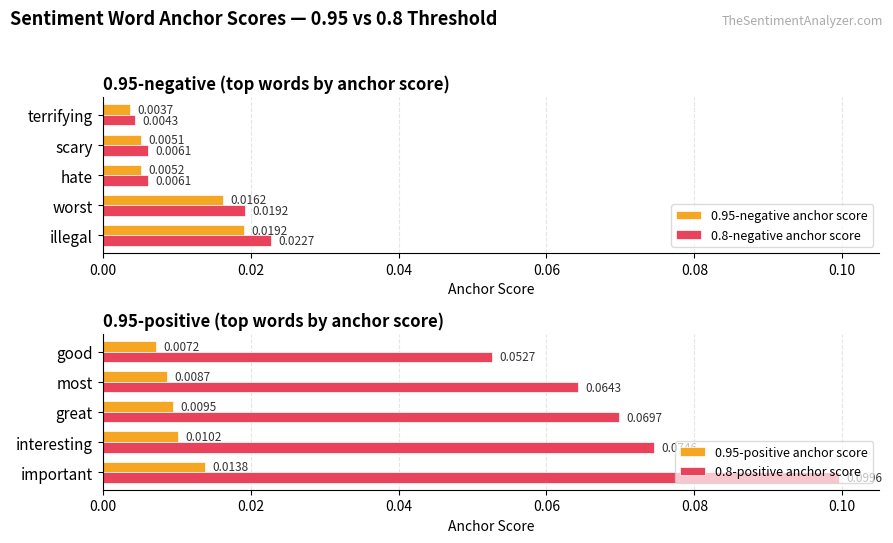

List the labels in order of 0.95-negative anchor score value, smallest first.

terrifying, scary, hate, worst, illegal